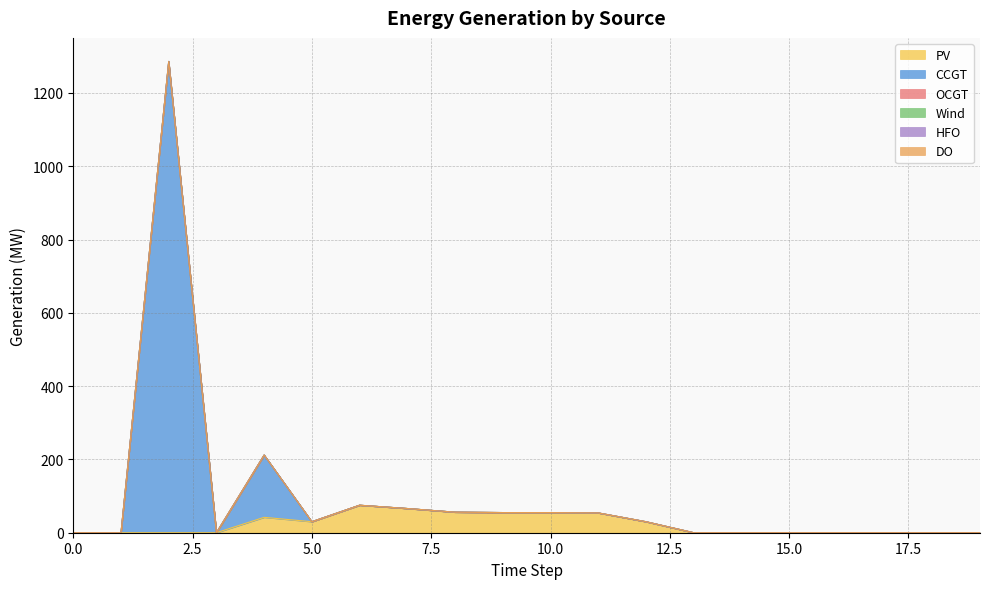

List the series in order of their peak value, highest first.

CCGT, PV, OCGT, Wind, HFO, DO